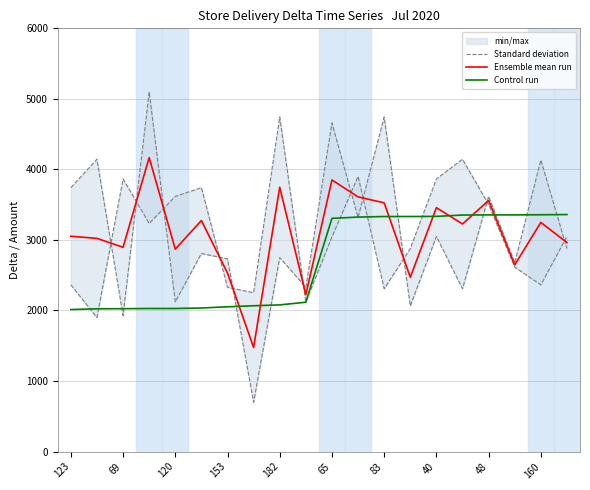

True or false: Ensemble mean run has a value of 2530.0 at 153.

True